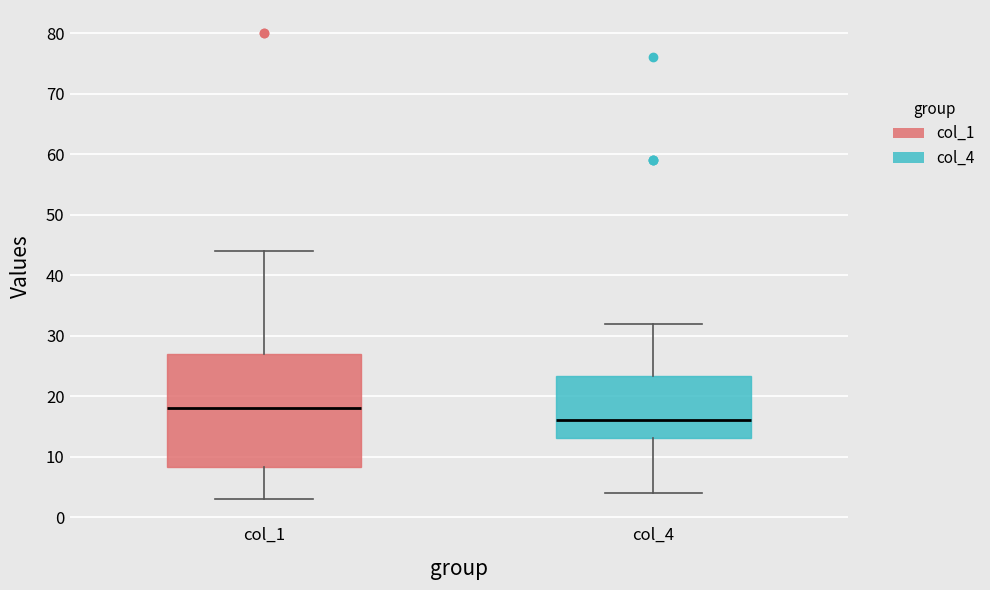

Which box's median line is the lowest?

col_4